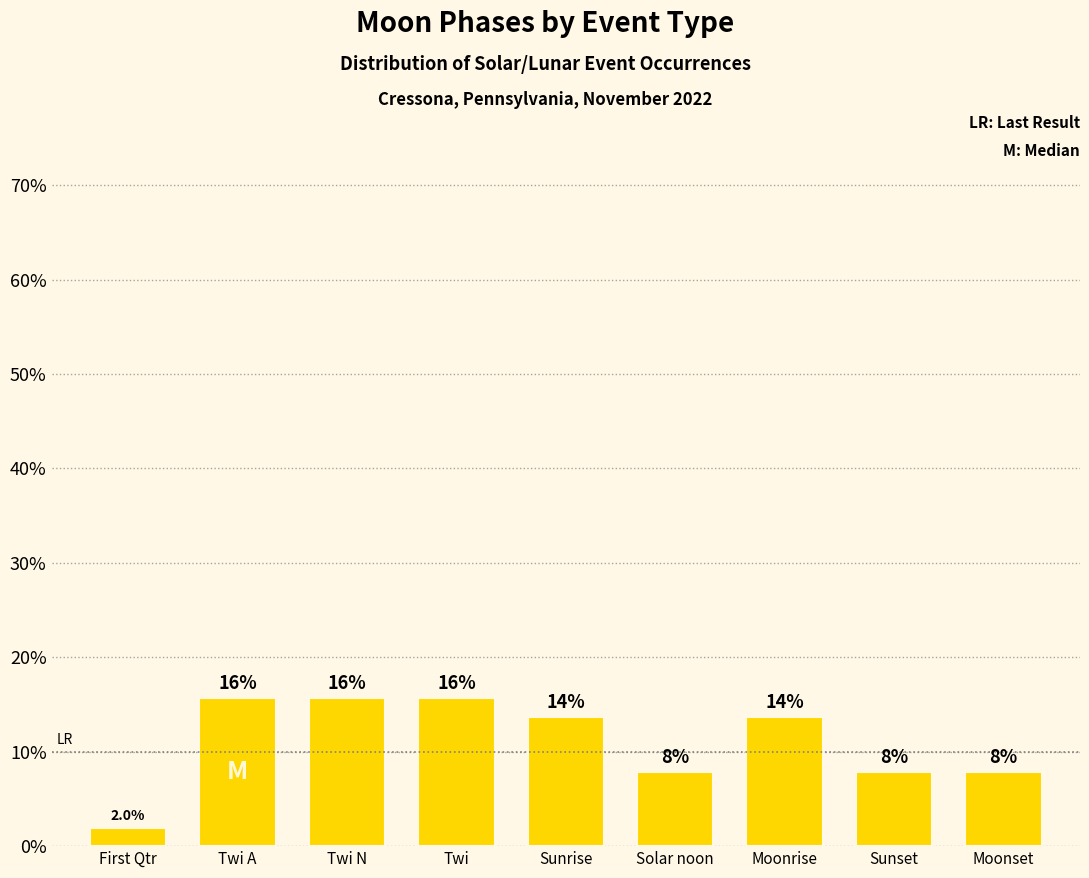

What is the value of the 5th bar from the left?

13.7